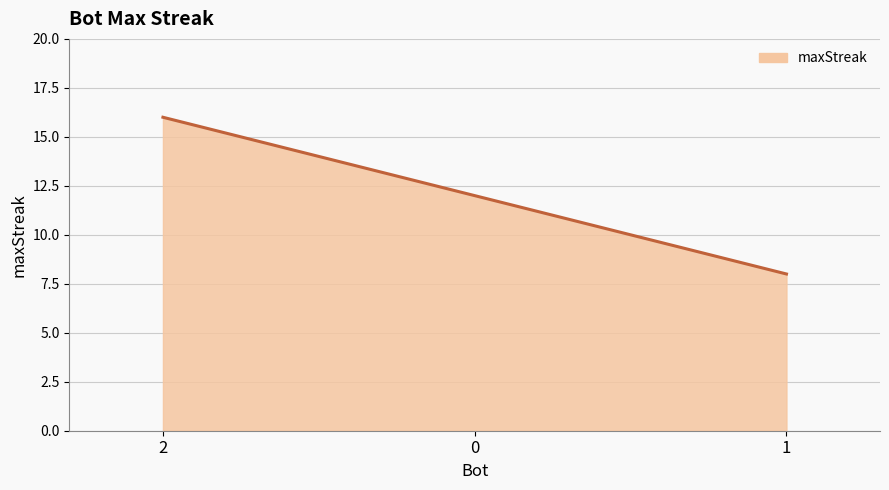

What is the sum of all values?

36